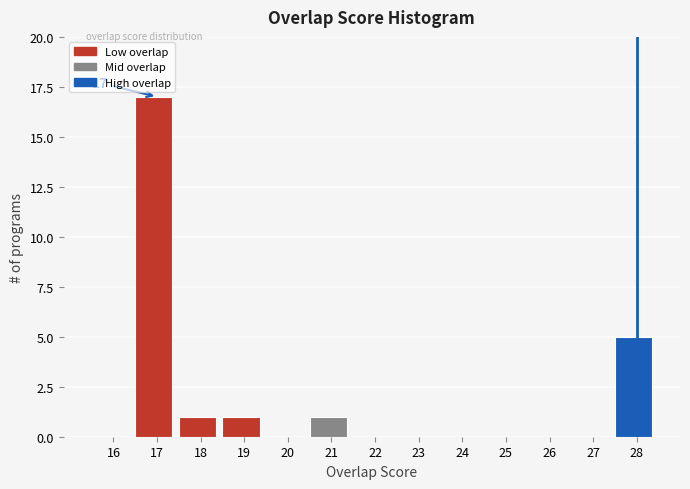

Reading right to left, what are all the values shown in this chart?

28=5	27=0	26=0	25=0	24=0	23=0	22=0	21=1	20=0	19=1	18=1	17=17	16=0